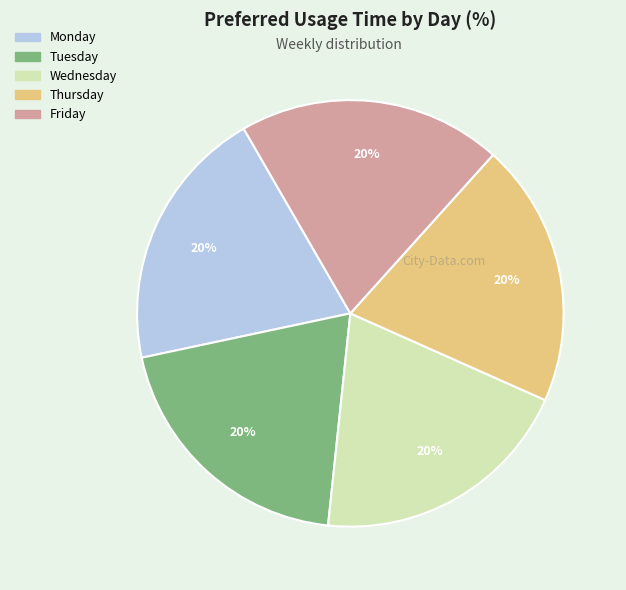

How many segments does this pie chart have?

5